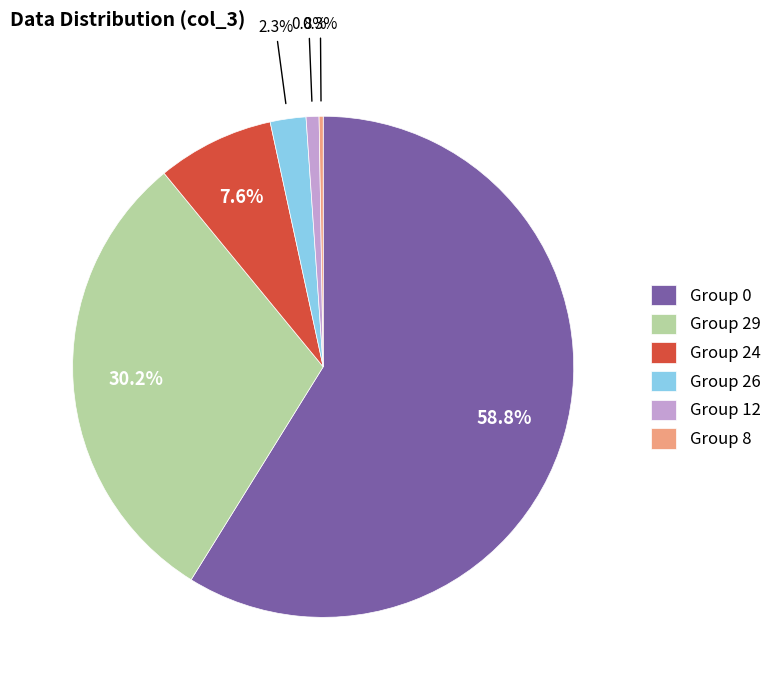

Which has a higher value, Group 0 or Group 12?

Group 0